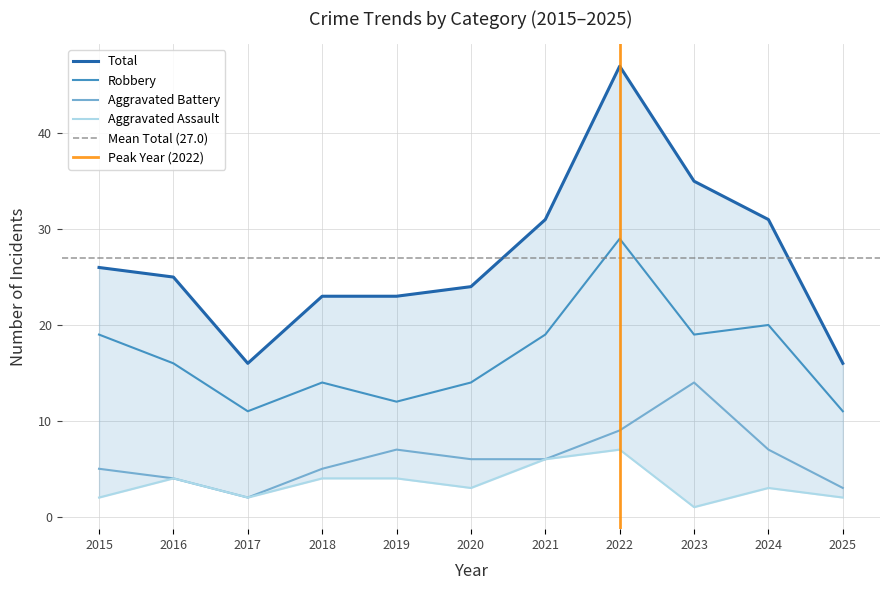

Reading right to left, transcribe all the data shown in this chart.

Aggravated Assault: 2	3	1	7	6	3	4	4	2	4	2
Aggravated Battery: 3	7	14	9	6	6	7	5	2	4	5
Robbery: 11	20	19	29	19	14	12	14	11	16	19
Total: 16	31	35	47	31	24	23	23	16	25	26